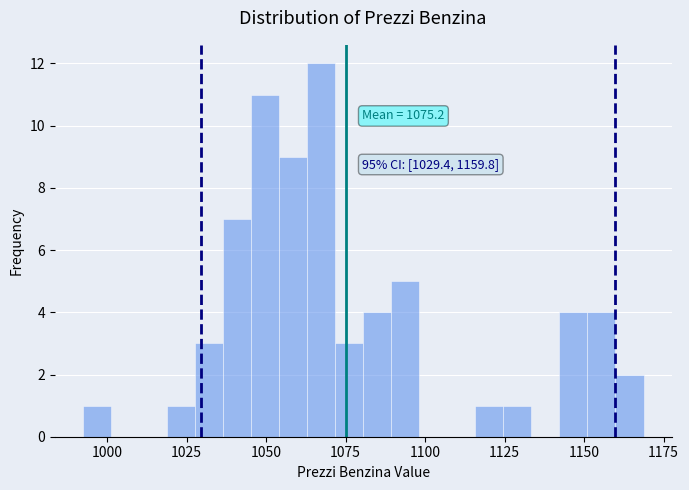

Around what value on the x-axis is the tallest bar? Give the approximate position of its centre, as read against the axis.

1065